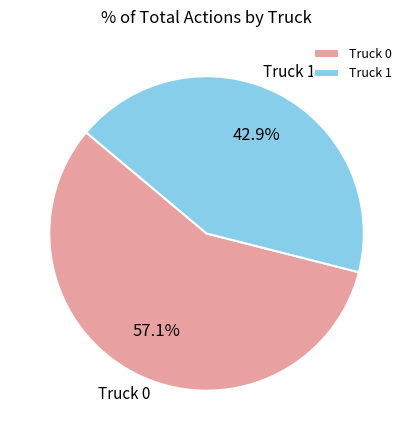

To the nearest percent, what is the difference between the largest and smallest slice percentages?

14%